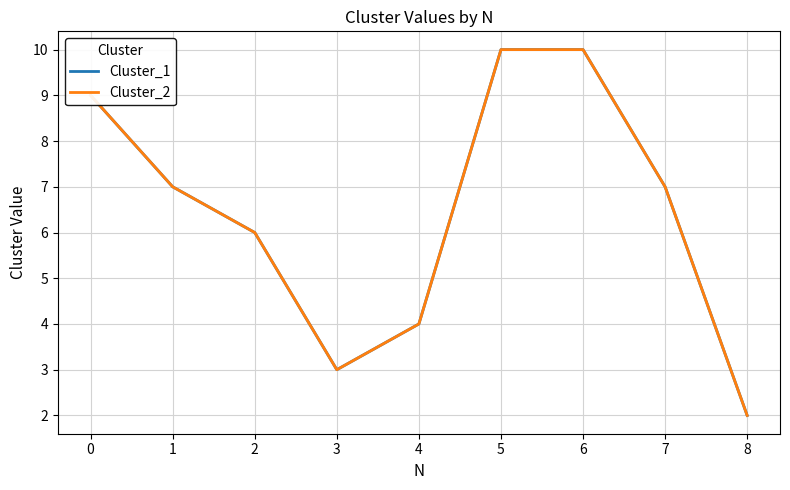

How many lines are shown in the chart?

2